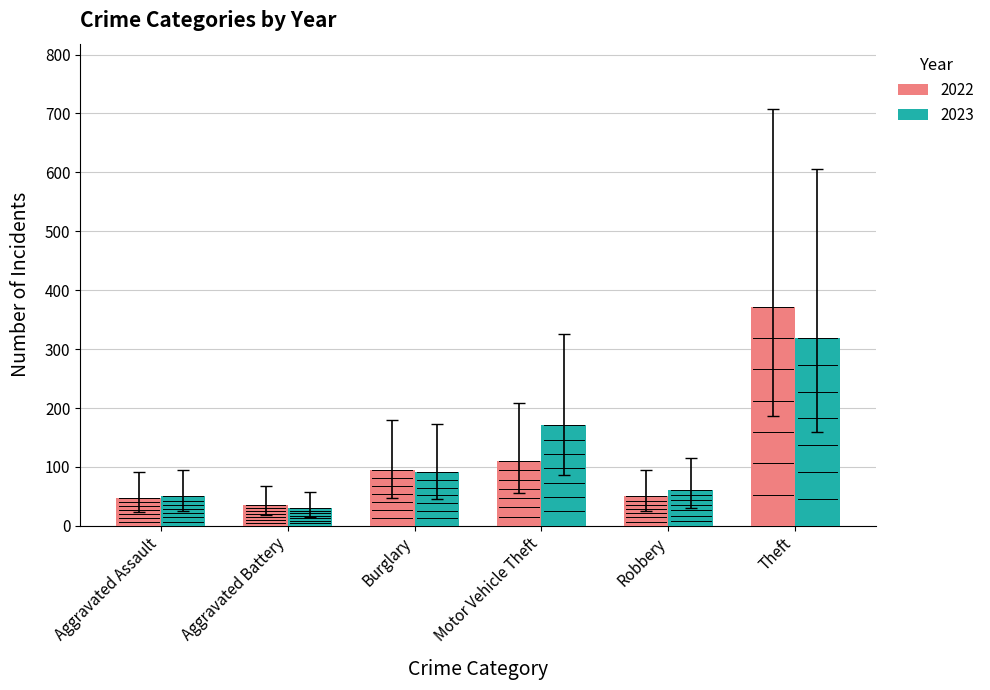

Where is 2022 nearest to the value 204?

Motor Vehicle Theft